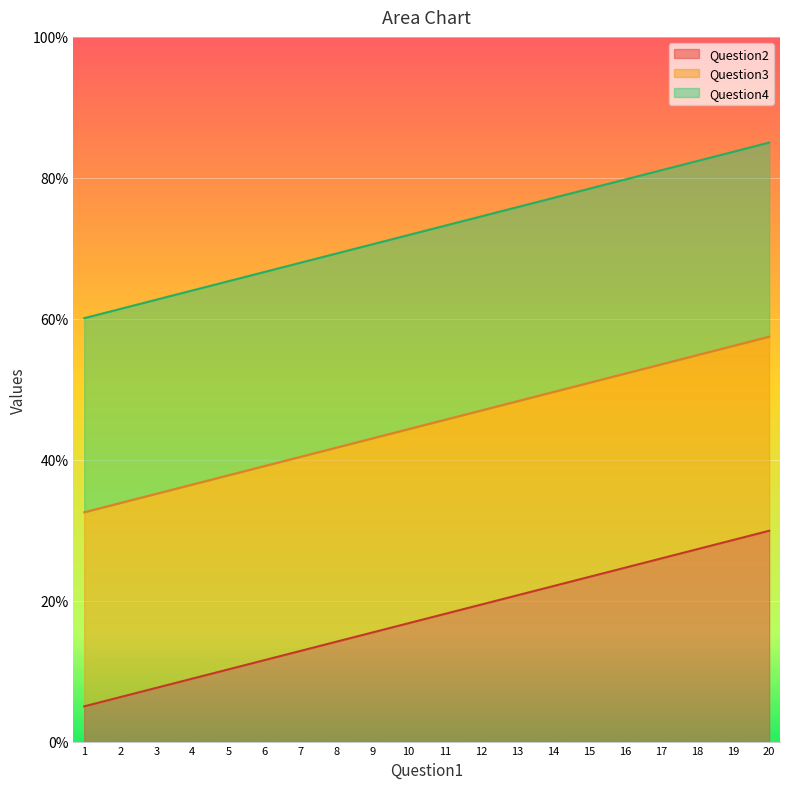

What are all the series names shown in the legend?

Question2, Question3, Question4